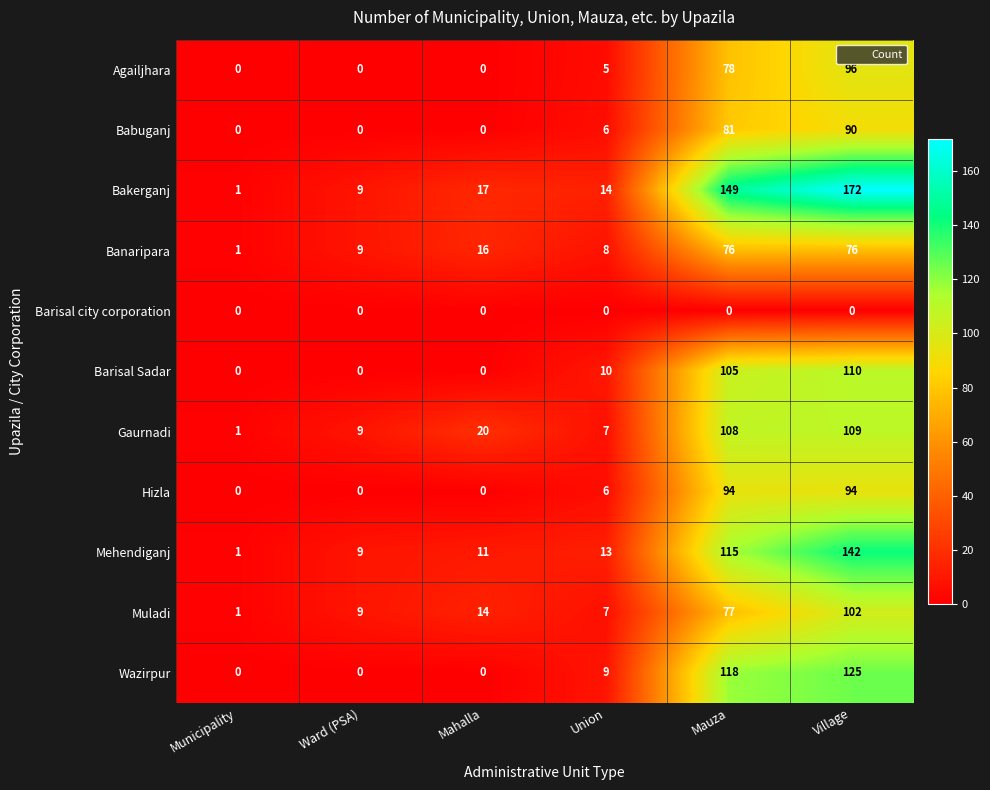

What is the difference between the Agailjhara values at Mauza and Village?

18